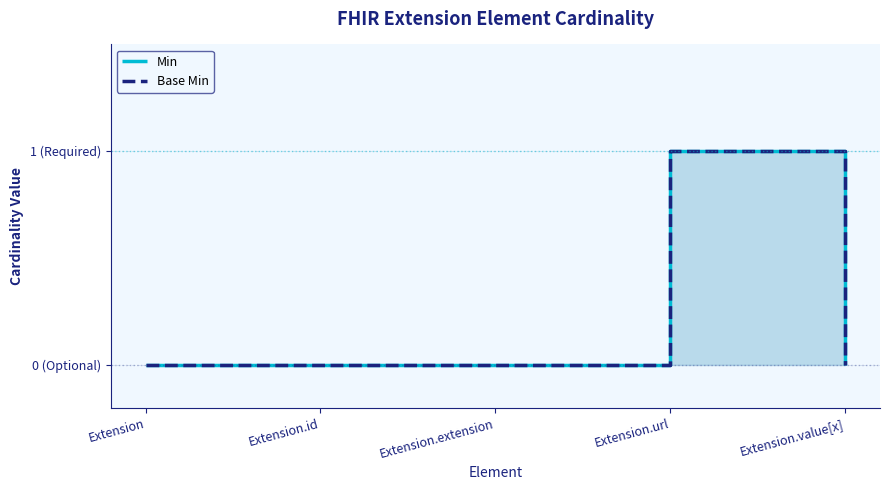

True or false: Min and Base Min intersect in this chart.

False